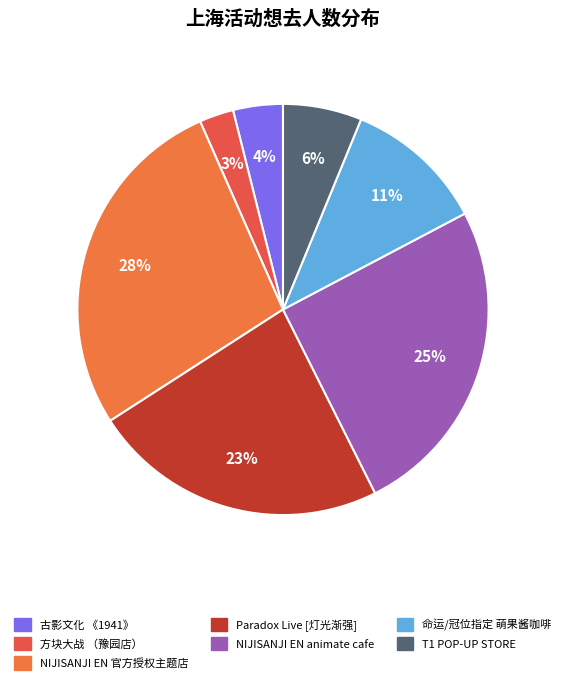

Which category has the biggest portion of the pie?

NIJISANJI EN 官方授权主题店